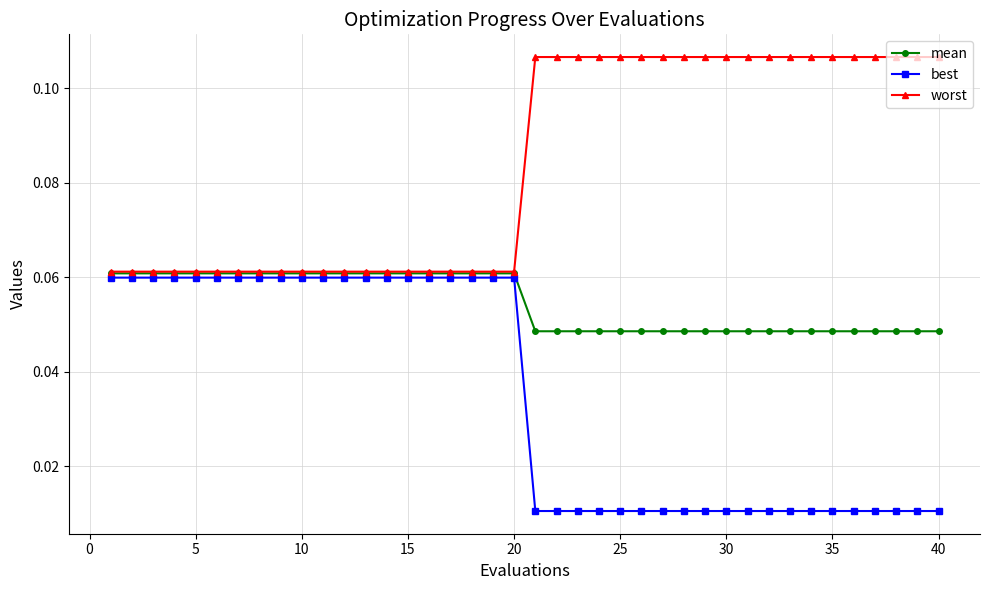

What is the sum of all best values?

1.4